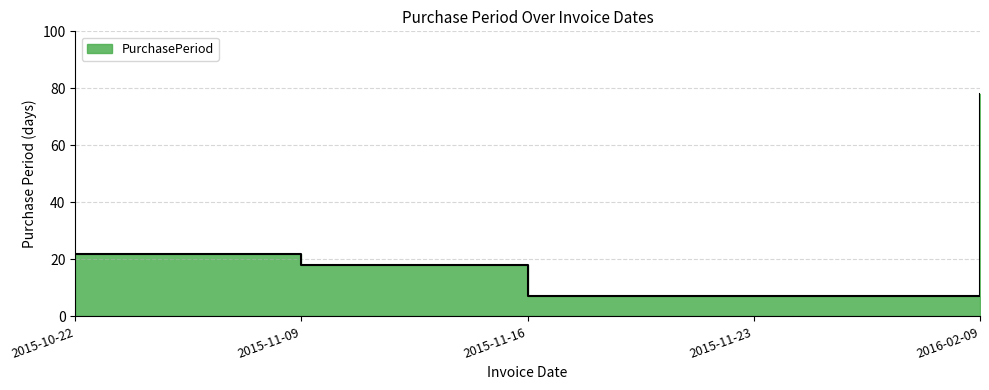

True or false: there are more than 1 points higher than both neighbors.

False